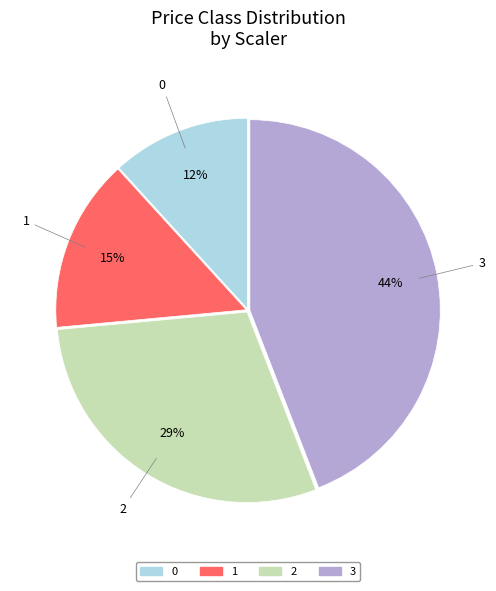

To the nearest percent, what is the difference between the largest and smallest slice percentages?

32%